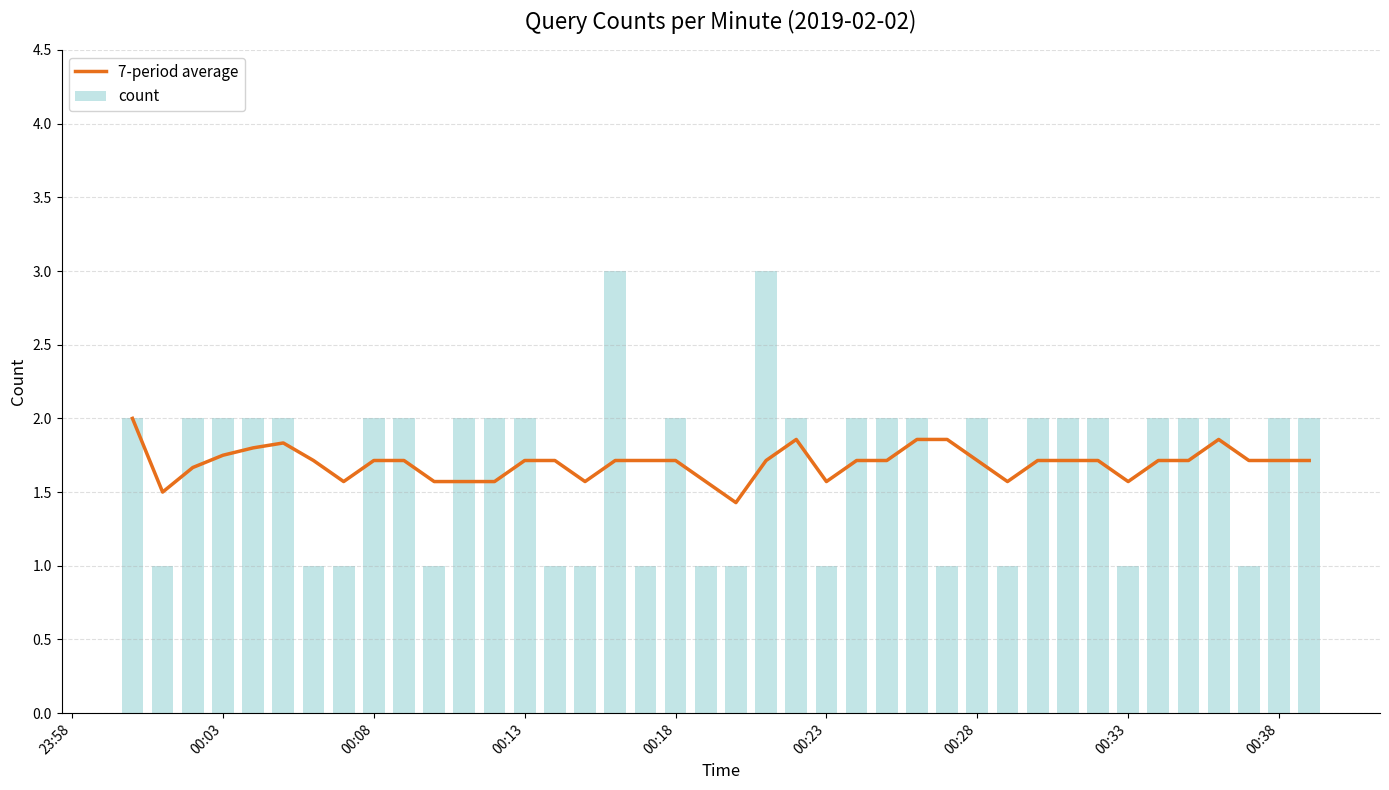

Reading left to right, list all the values displayed in this chart.

7-period average: 2.0	1.5	1.7	1.8	1.8	1.8	1.7	1.6	1.7	1.7	1.6	1.6	1.6	1.7	1.7	1.6	1.7	1.7	1.7	1.6	1.4	1.7	1.9	1.6	1.7	1.7	1.9	1.9	1.7	1.6	1.7	1.7	1.7	1.6	1.7	1.7	1.9	1.7	1.7	1.7
count: 2.0	1.0	2.0	2.0	2.0	2.0	1.0	1.0	2.0	2.0	1.0	2.0	2.0	2.0	1.0	1.0	3.0	1.0	2.0	1.0	1.0	3.0	2.0	1.0	2.0	2.0	2.0	1.0	2.0	1.0	2.0	2.0	2.0	1.0	2.0	2.0	2.0	1.0	2.0	2.0